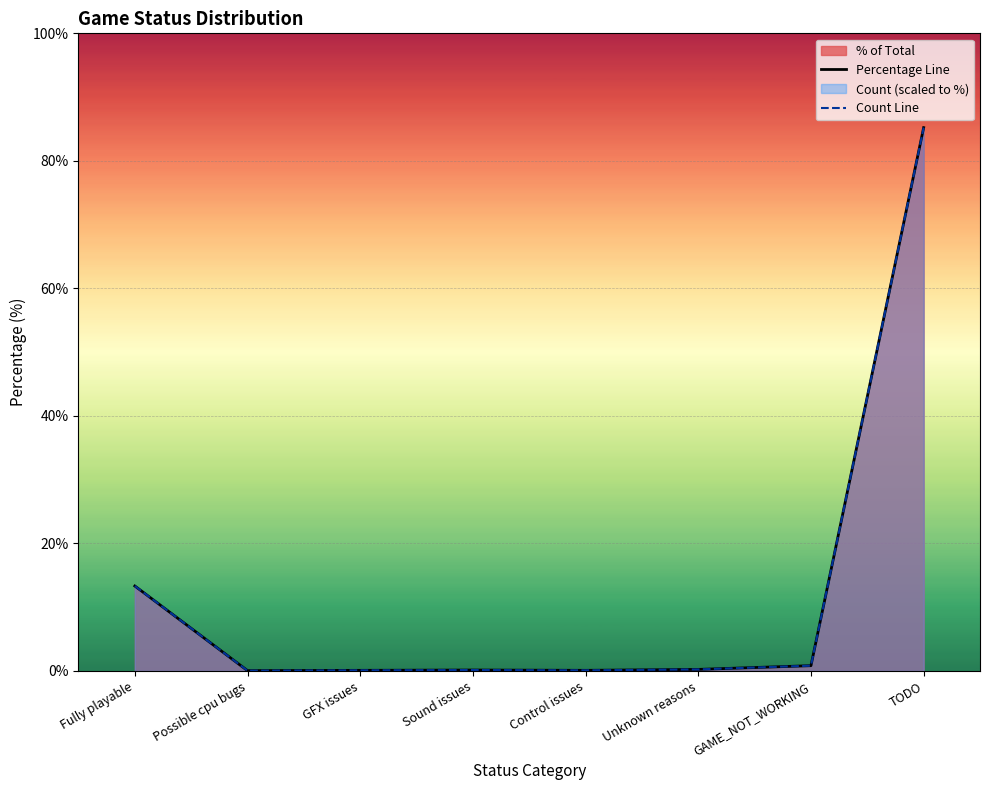

At which label is Percentage Line closest to 42?

Fully playable